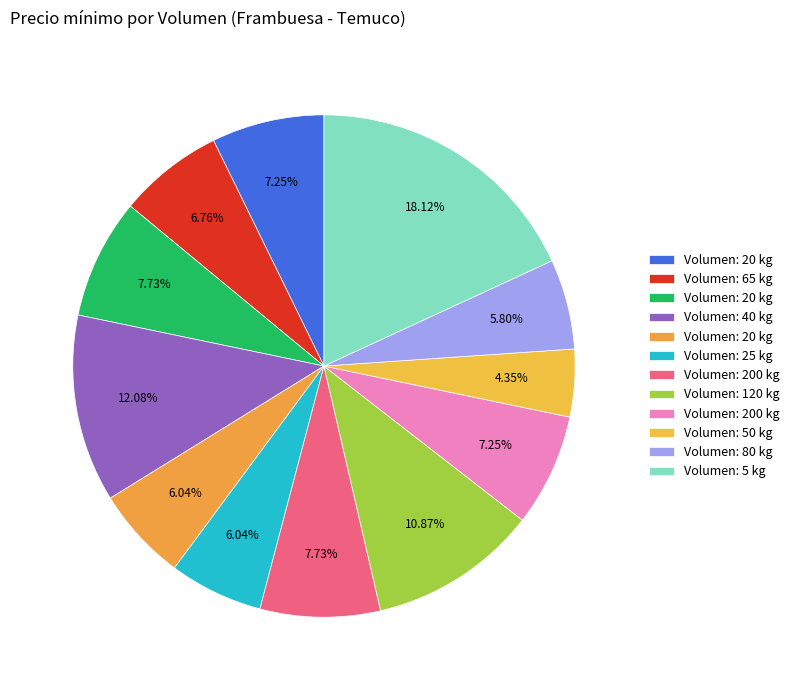

Rank the categories by value from lowest to highest.

50, 80, 20, 25, 65, 20, 200, 20, 200, 120, 40, 5